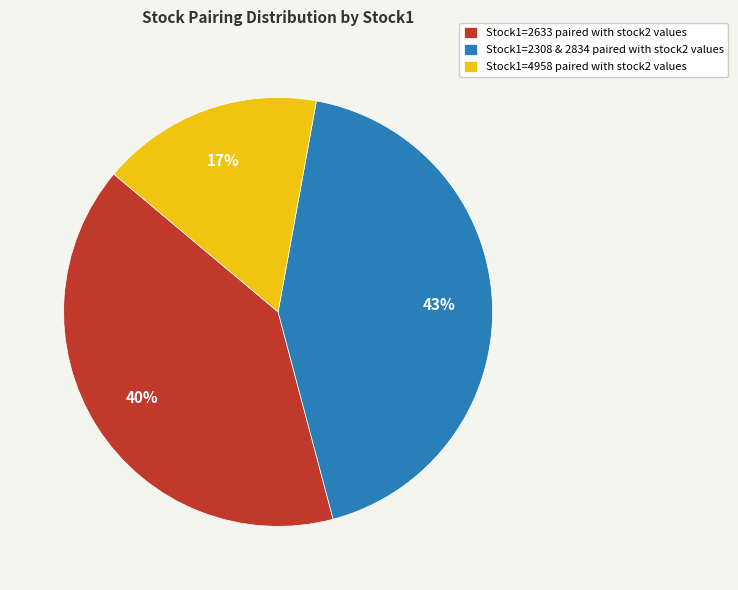

Combined, do Stock1=2308 & 2834 paired with stock2 values and Stock1=4958 paired with stock2 values account for over 50%?

Yes